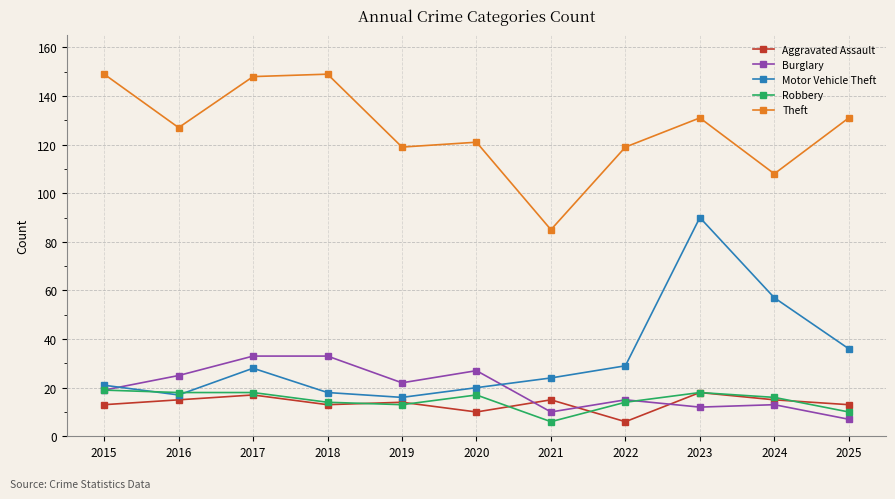

What is the greatest value displayed?

149